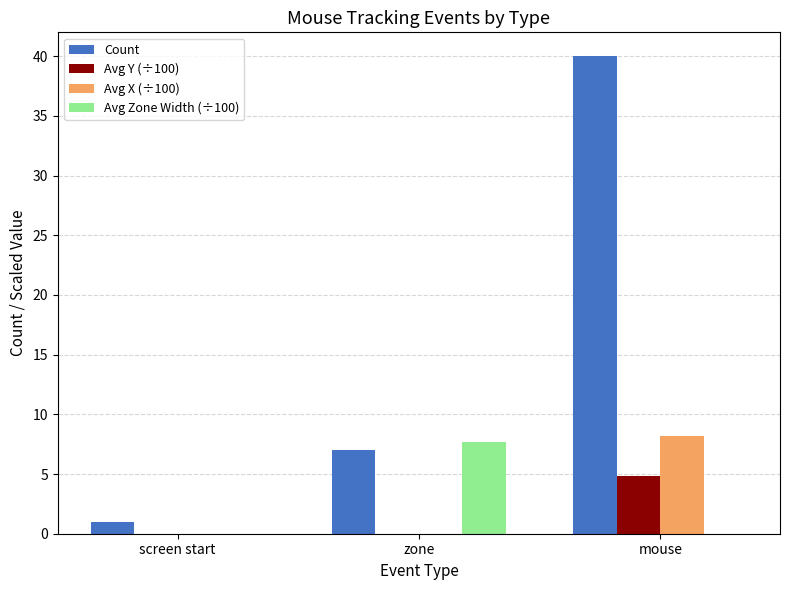

Read the Avg Y (÷100) value at mouse.

4.9